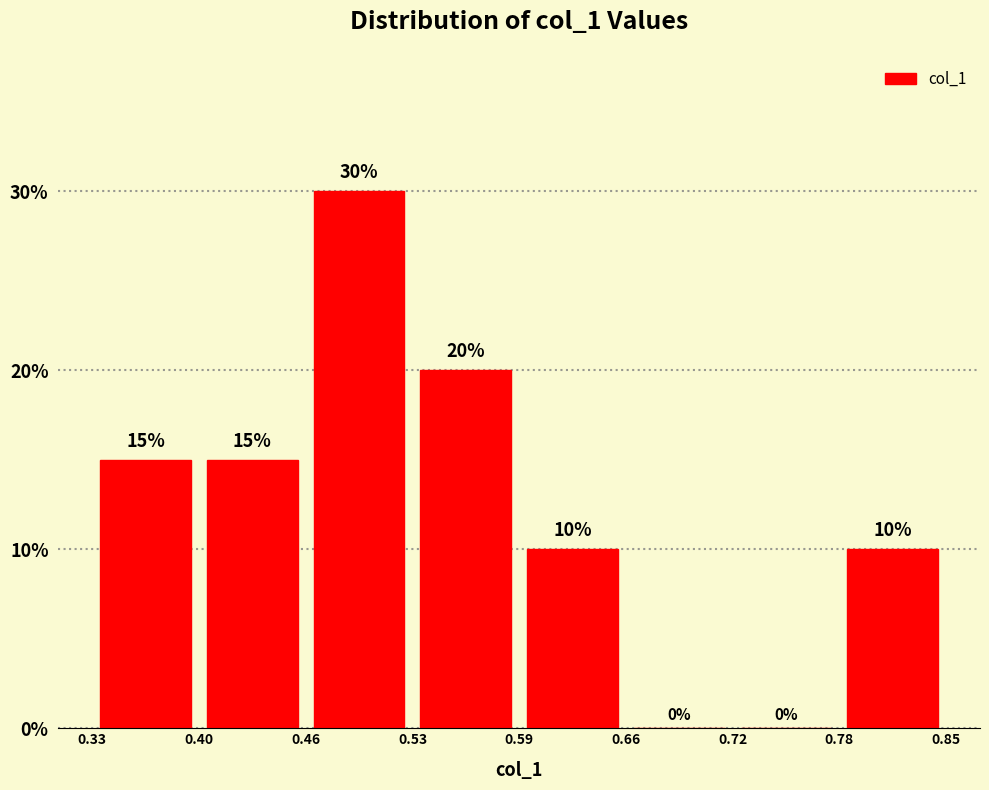

Reading left to right, transcribe this chart: for each bar, give the range it covers on the x-axis and its height.

0.33 to 0.40: 15
0.40 to 0.46: 15
0.46 to 0.53: 30
0.53 to 0.59: 20
0.59 to 0.66: 10
0.66 to 0.72: 0
0.72 to 0.78: 0
0.78 to 0.85: 10